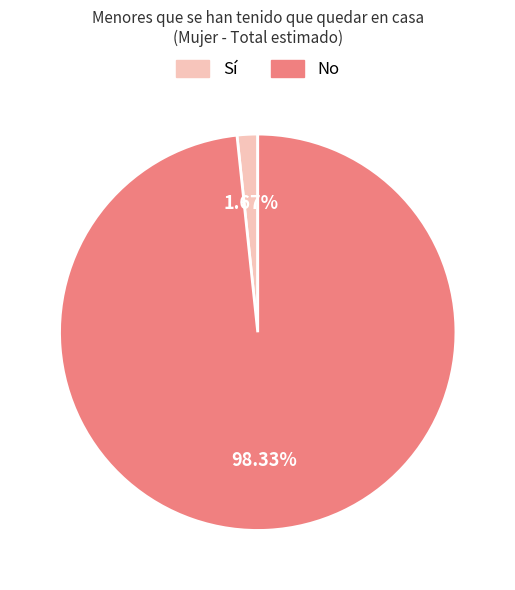

What is the majority slice?

No